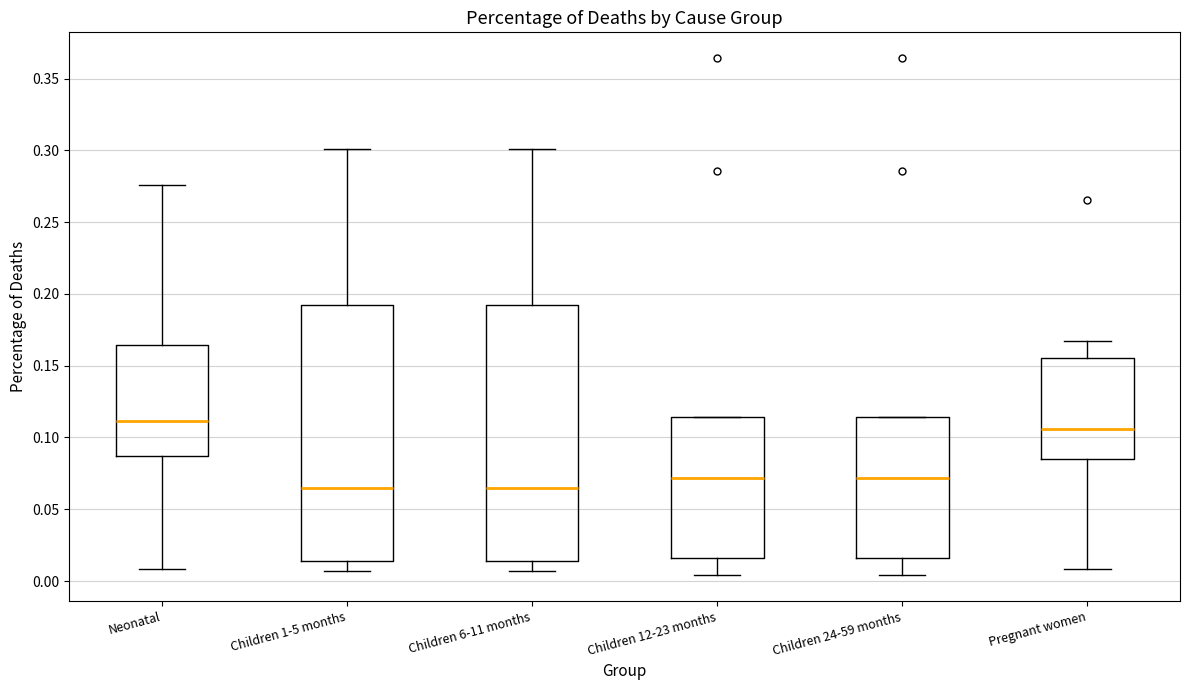

Reading left to right, transcribe this box plot: for each box, give where its median line is, the range the box spans, and where its two whiskers end, as read against the y-axis. The values are not printed on the chart, so give them approximately, as read against the axis.

Neonatal: median 0.110, box 0.085 to 0.165, whiskers 0.010 to 0.275
Children 1-5 months: median 0.065, box 0.015 to 0.190, whiskers 0.005 to 0.300
Children 6-11 months: median 0.065, box 0.015 to 0.190, whiskers 0.005 to 0.300
Children 12-23 months: median 0.070, box 0.015 to 0.115, whiskers 0.005 to 0.115
Children 24-59 months: median 0.070, box 0.015 to 0.115, whiskers 0.005 to 0.115
Pregnant women: median 0.105, box 0.085 to 0.155, whiskers 0.010 to 0.165